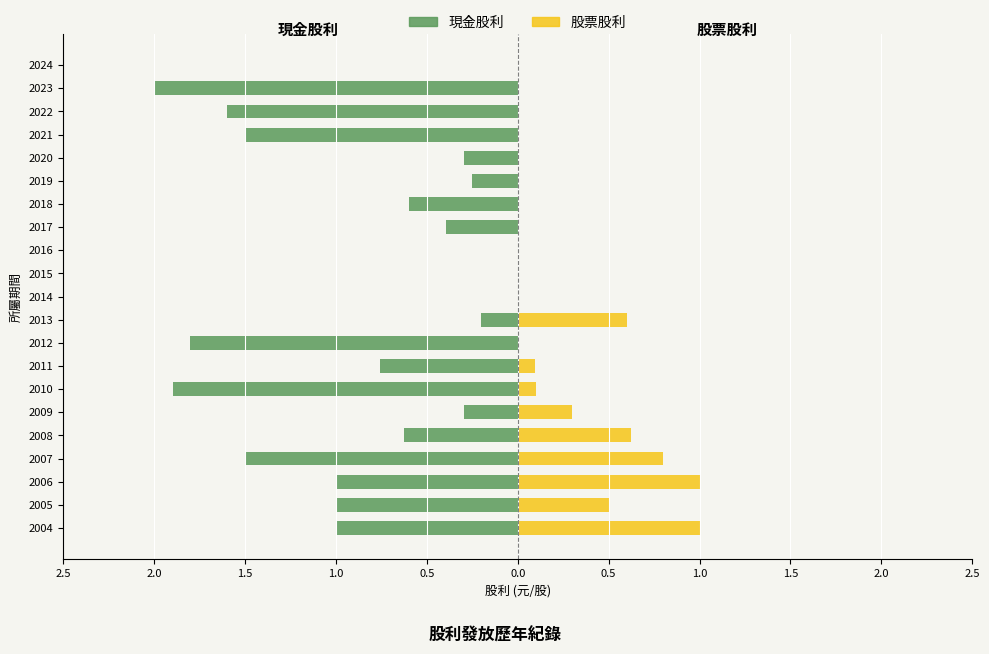

Which series has the widest spread of values?

現金股利